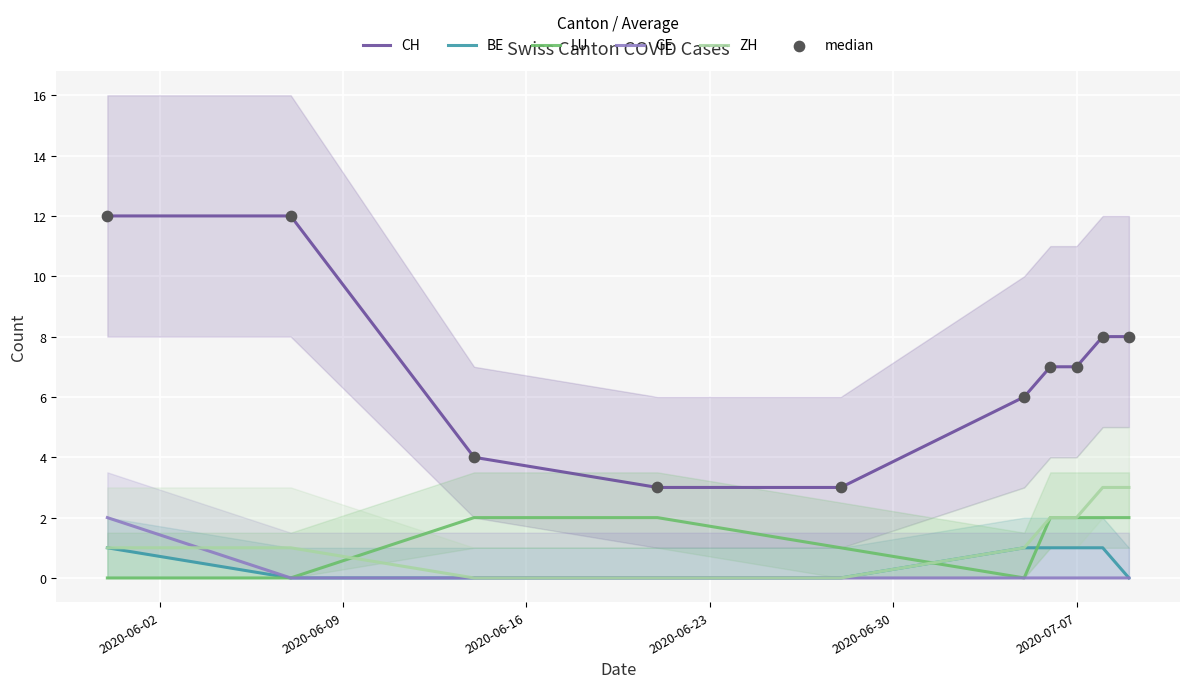

Which series has the largest Y range (max minus min)?

CH